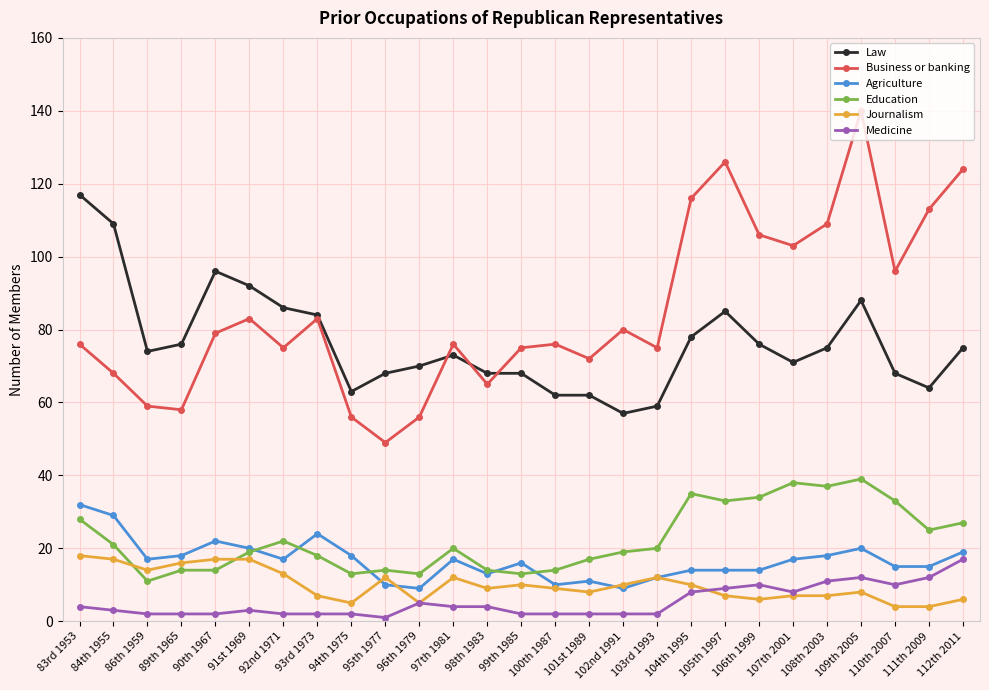

Which category has the highest value in the Business or banking series?

109th 2005